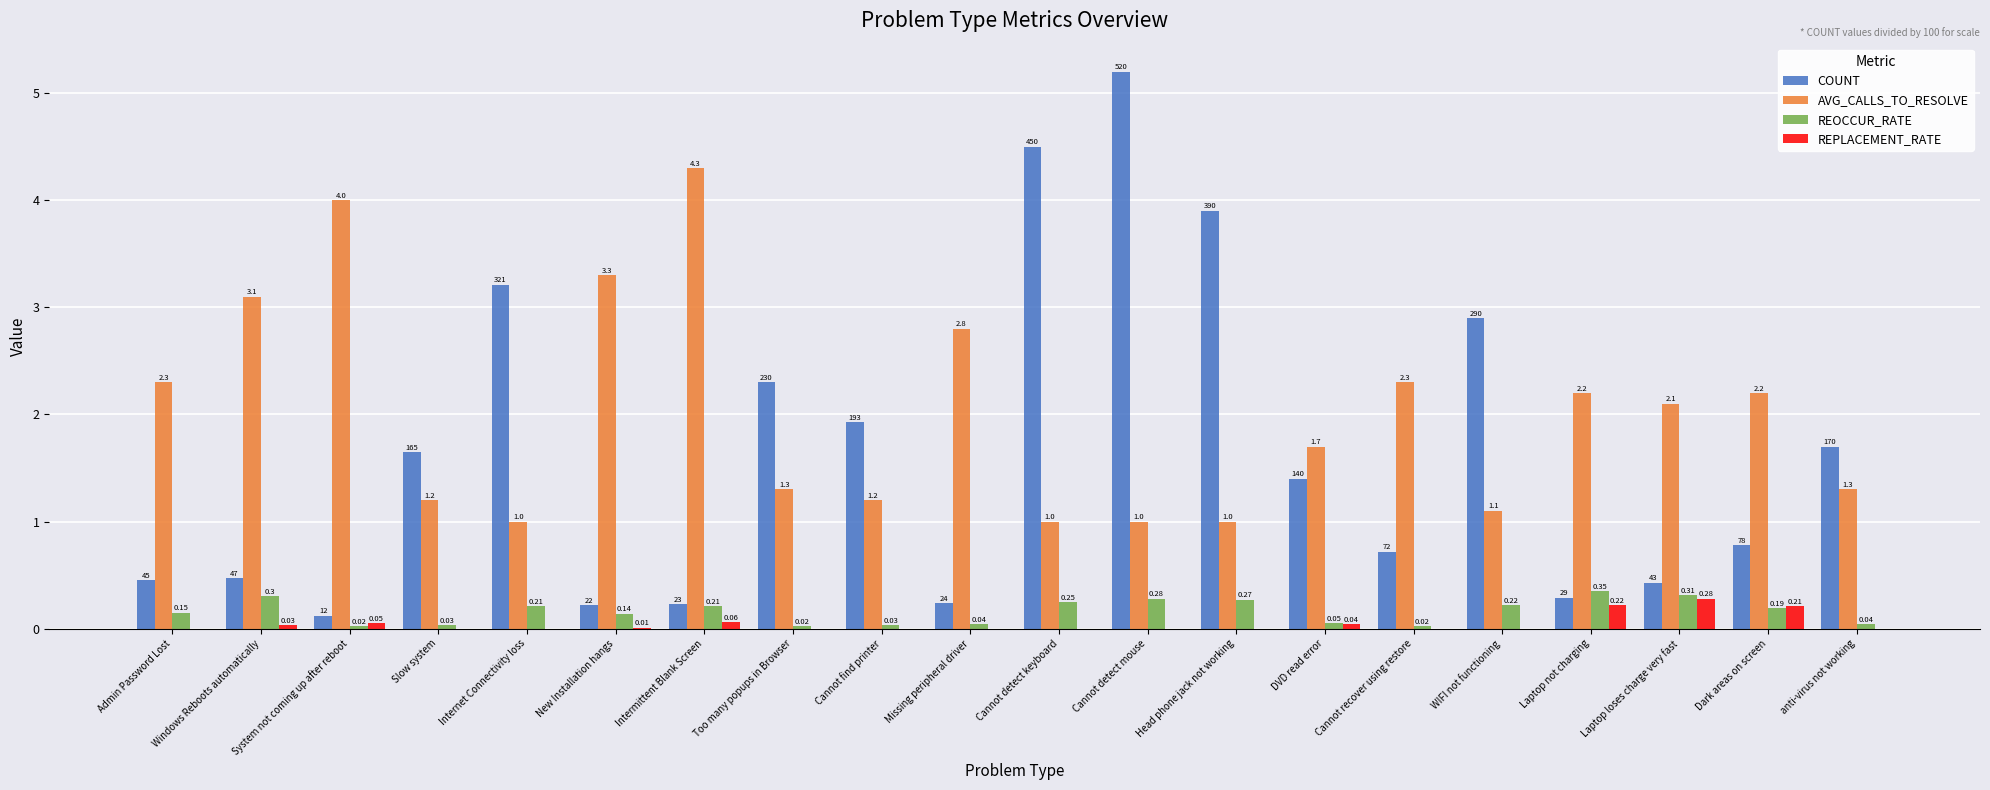

Which label corresponds to the largest value in the chart?

Cannot detect mouse